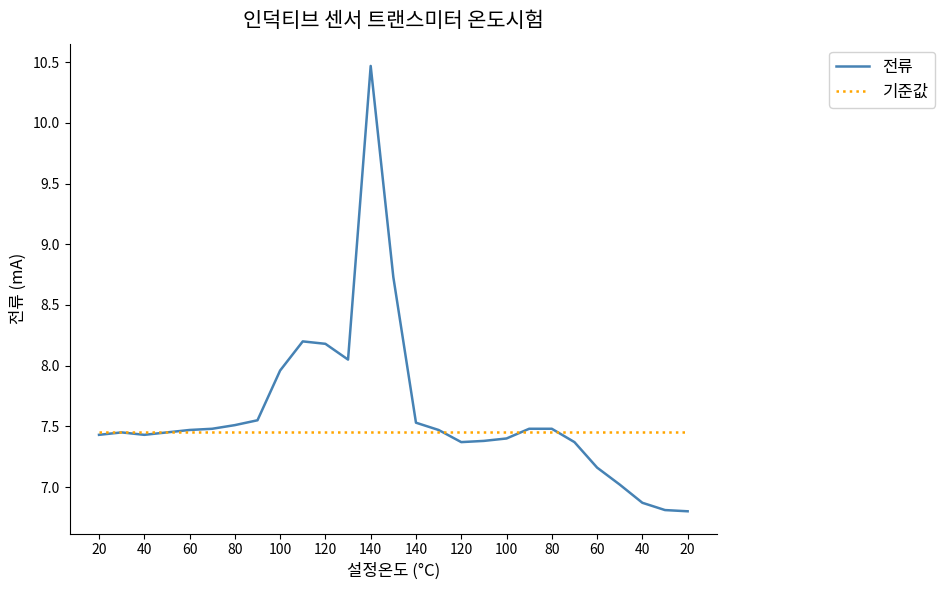

List the series in order of their peak value, highest first.

전류, 기준값